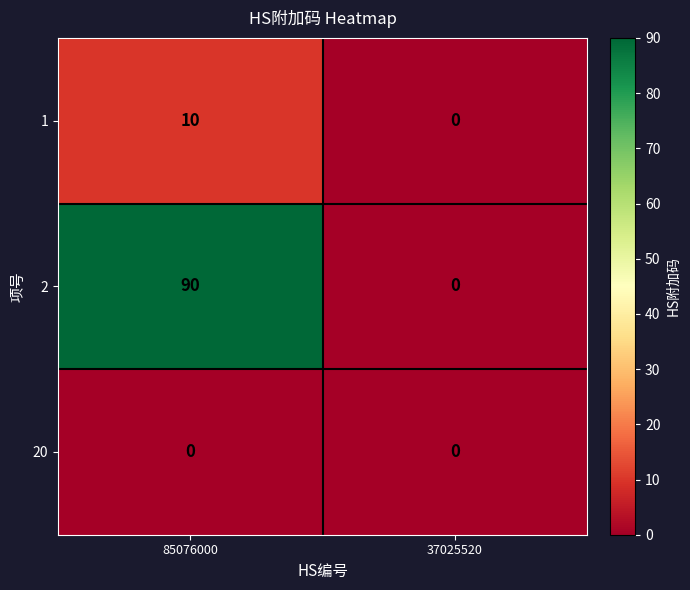

True or false: 2 has a value of 90 at 85076000.

True